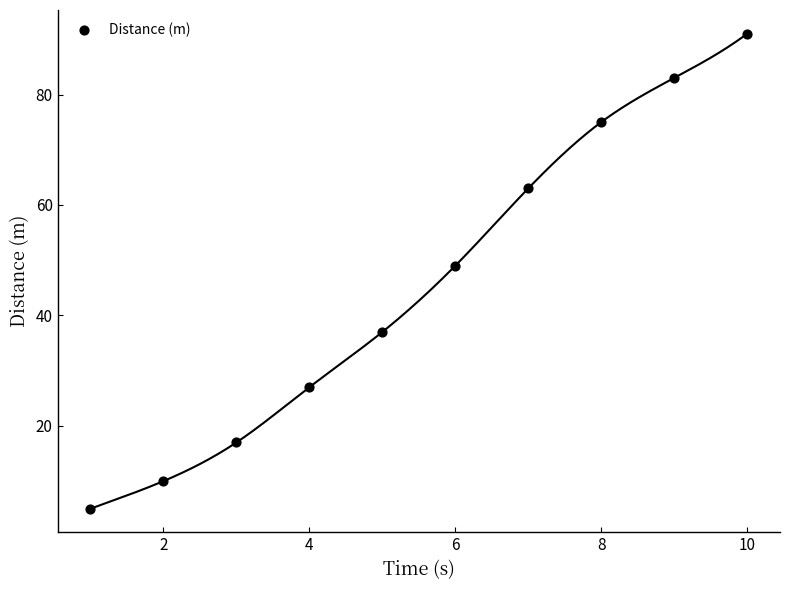

What Y value in the scatter plot is closest to 48?

49